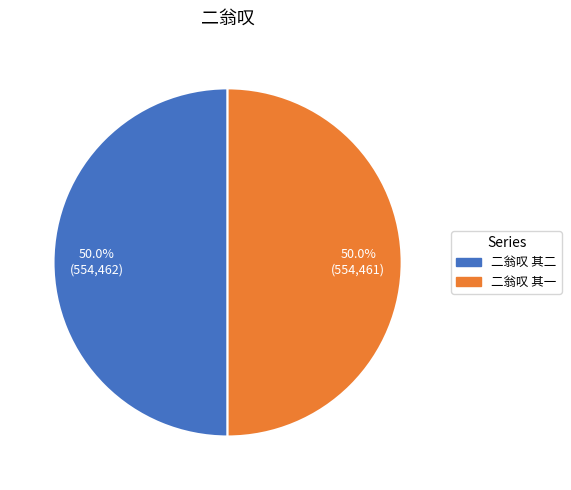

How much of the chart is everything except 二翁叹 其一?

50.0%